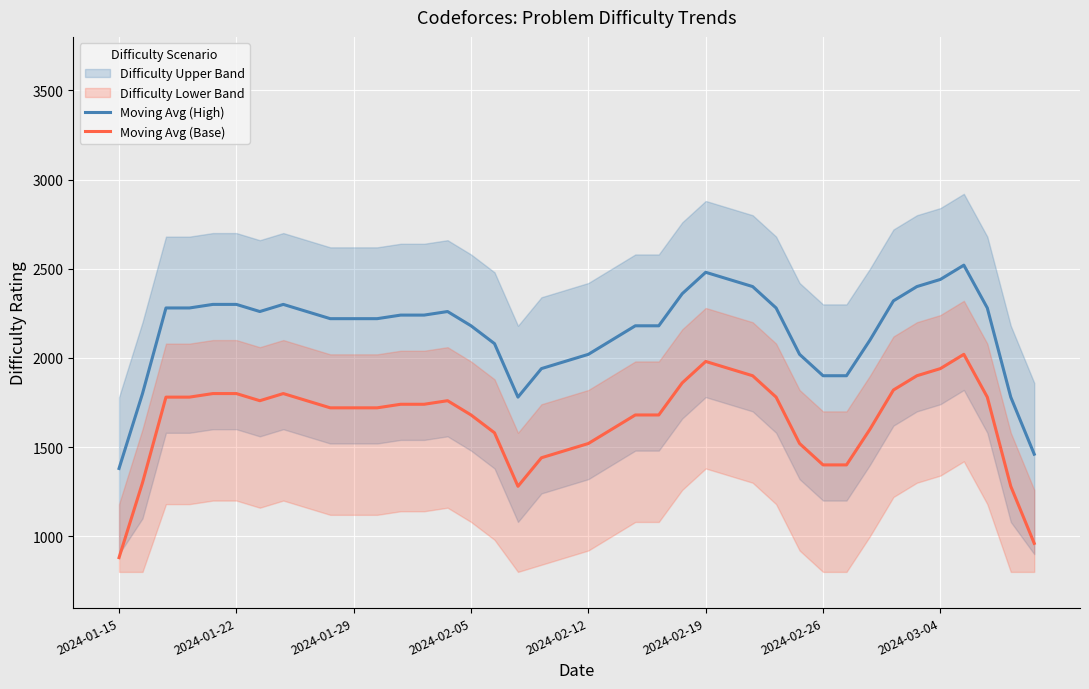

What is the approximate value of Moving Avg (High) at 2024-01-29, to the nearest 50?

2200